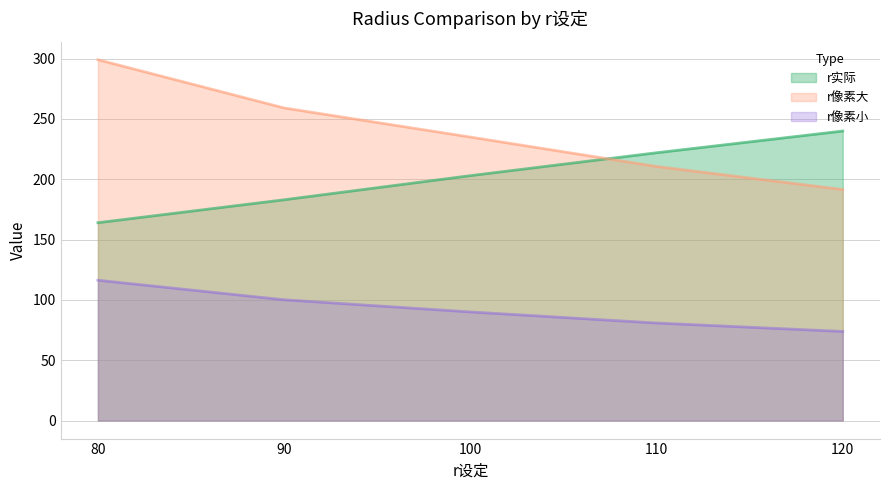

Which series has the largest total across all categories?

r像素大